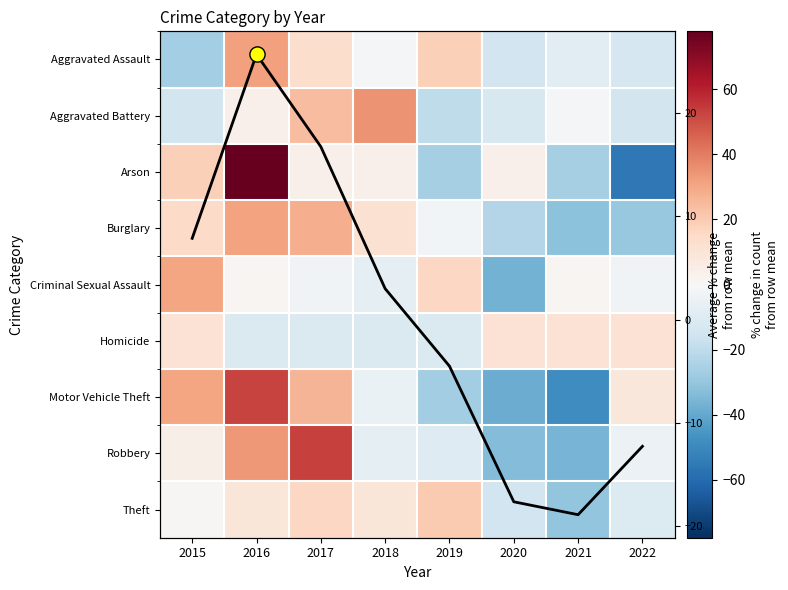

What is the total value across all series at 2019?

-45.1